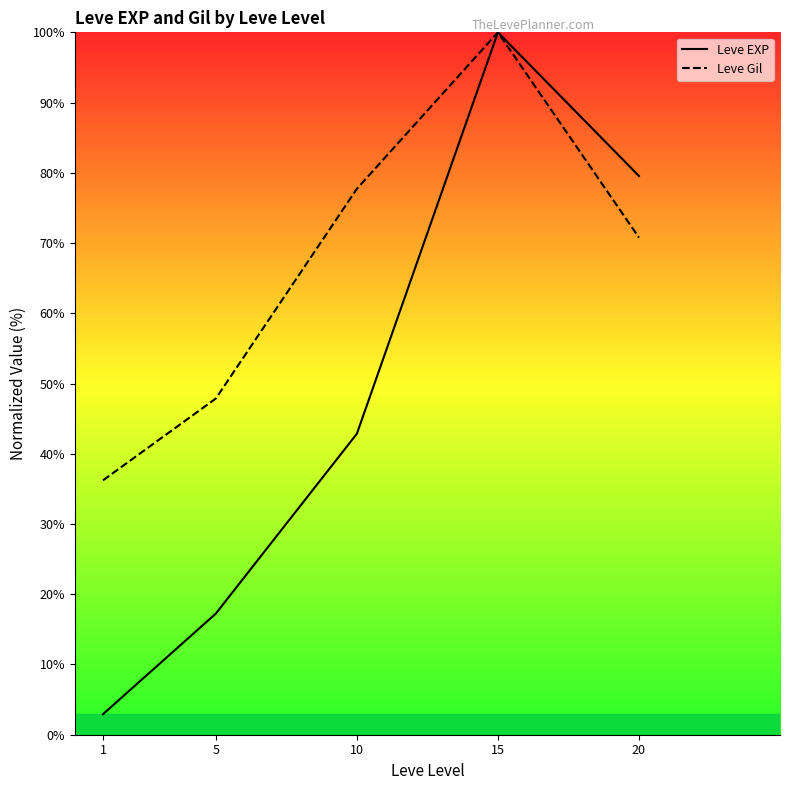

Which category has the lowest value across all series?

1